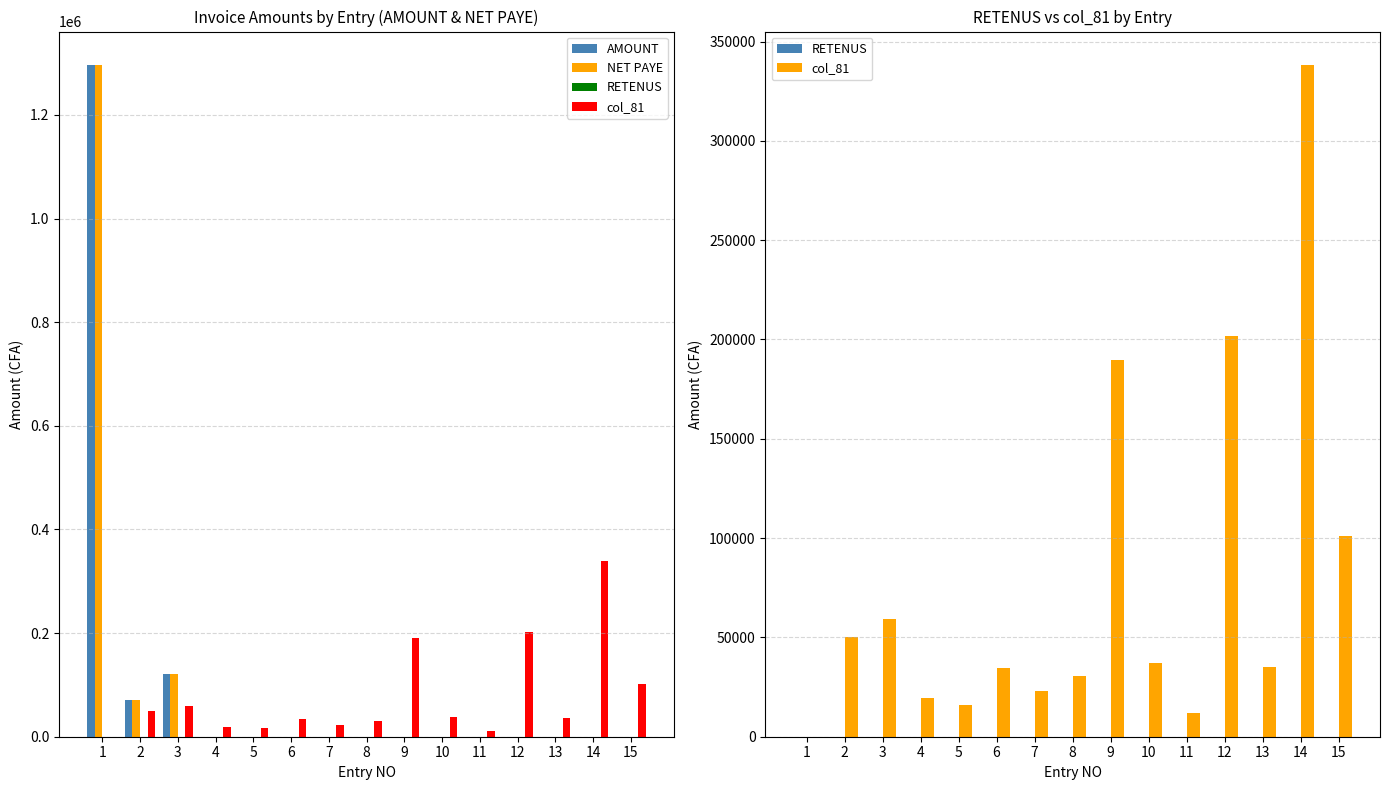

The NET PAYE series shows 0.0 at 5. True or false?

True